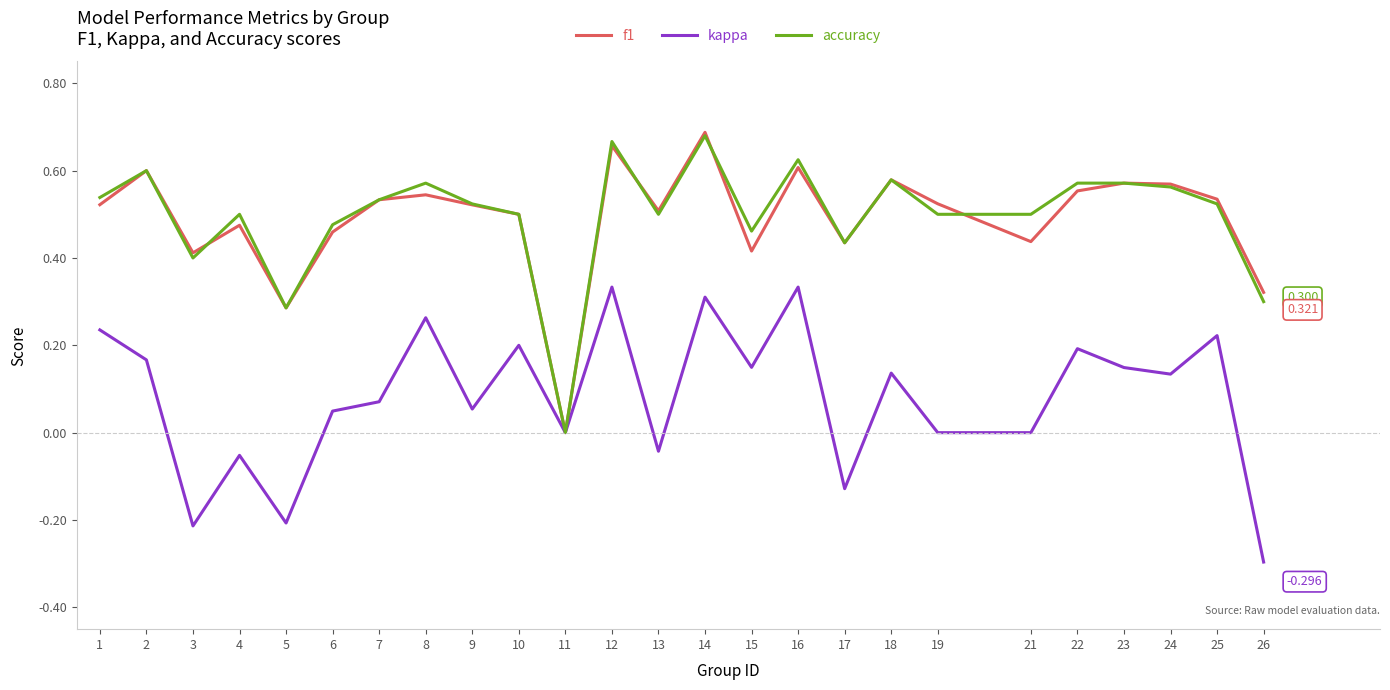

How many categories are shown in the chart?

25